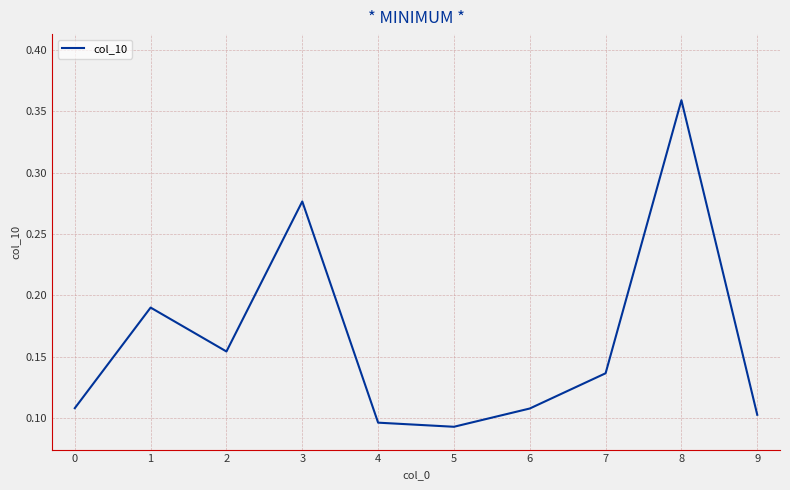

Is it true that the value at 7 is 0.1?

True